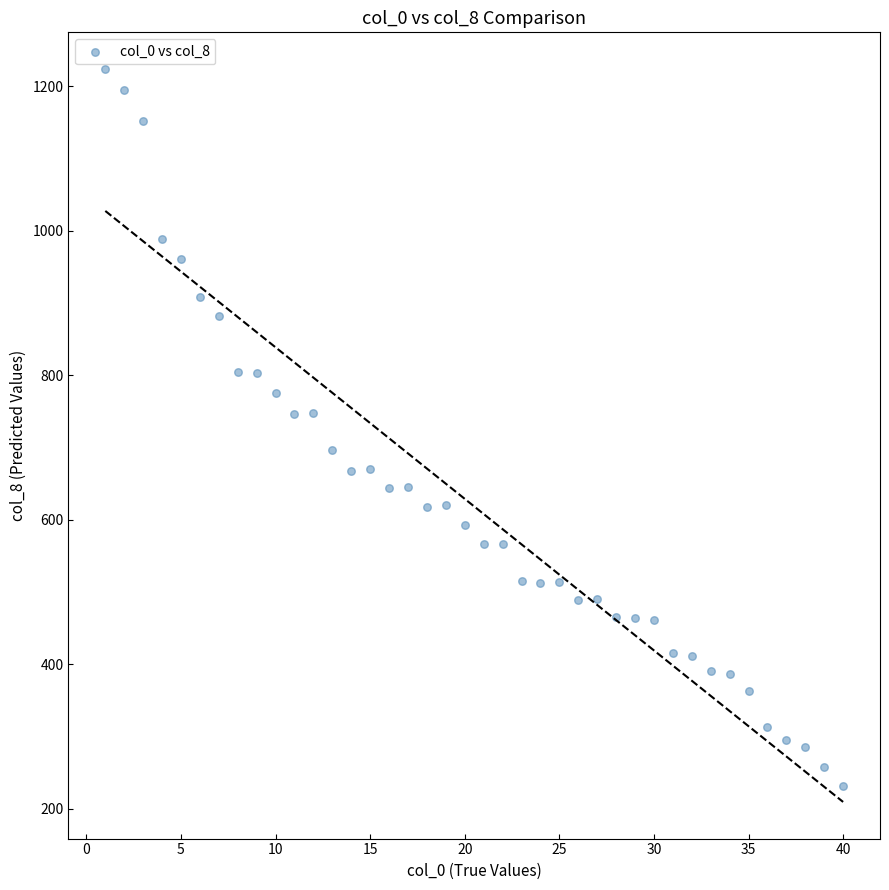

What is the range of Y values (max minus min)?

992